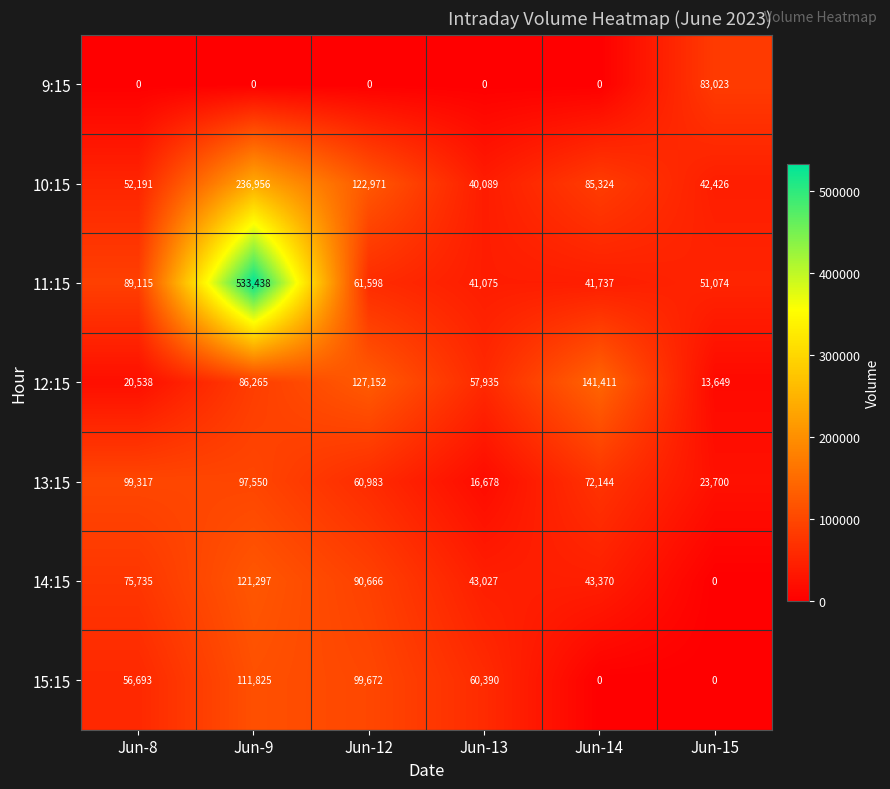

The value of 13:15 at Jun-8 is 34314. True or false?

False